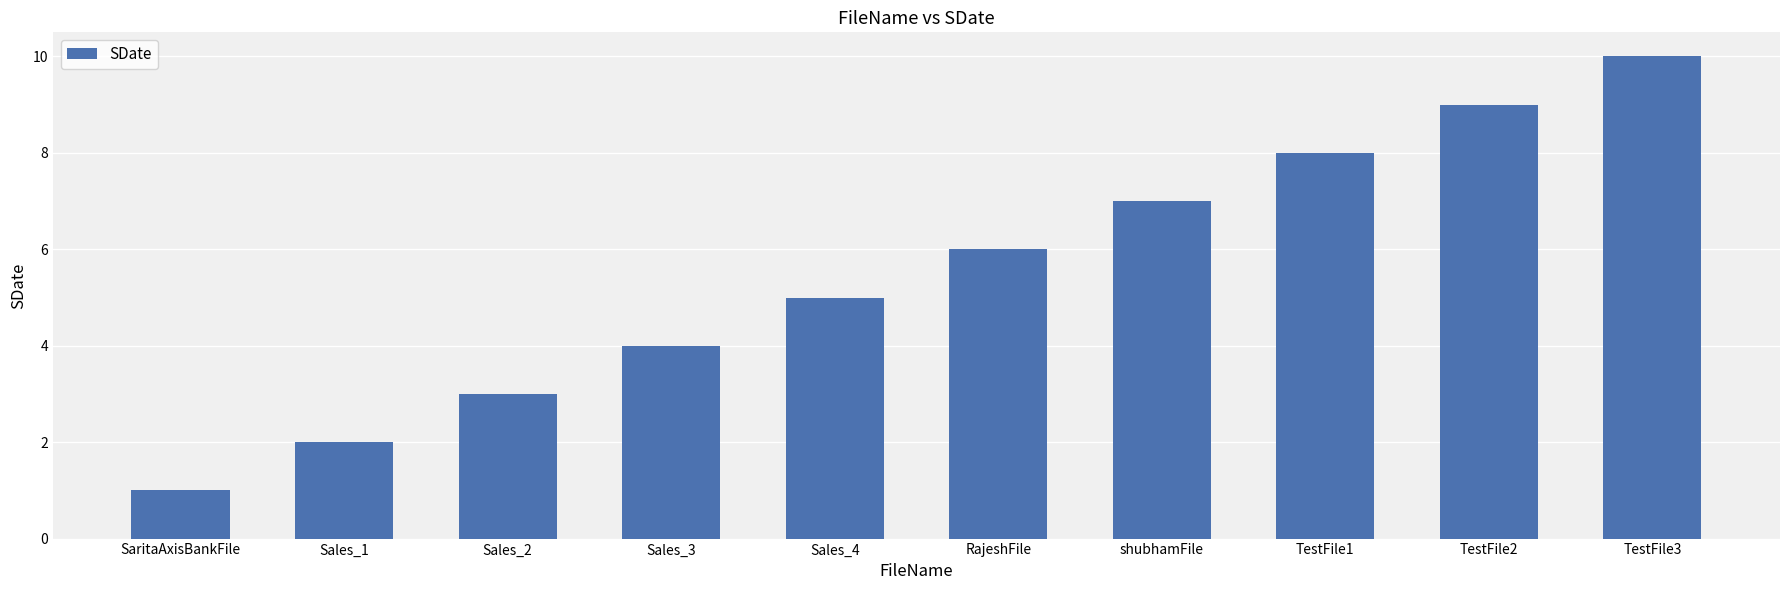

What is the sum of the values at Sales_3 and Sales_4?

9